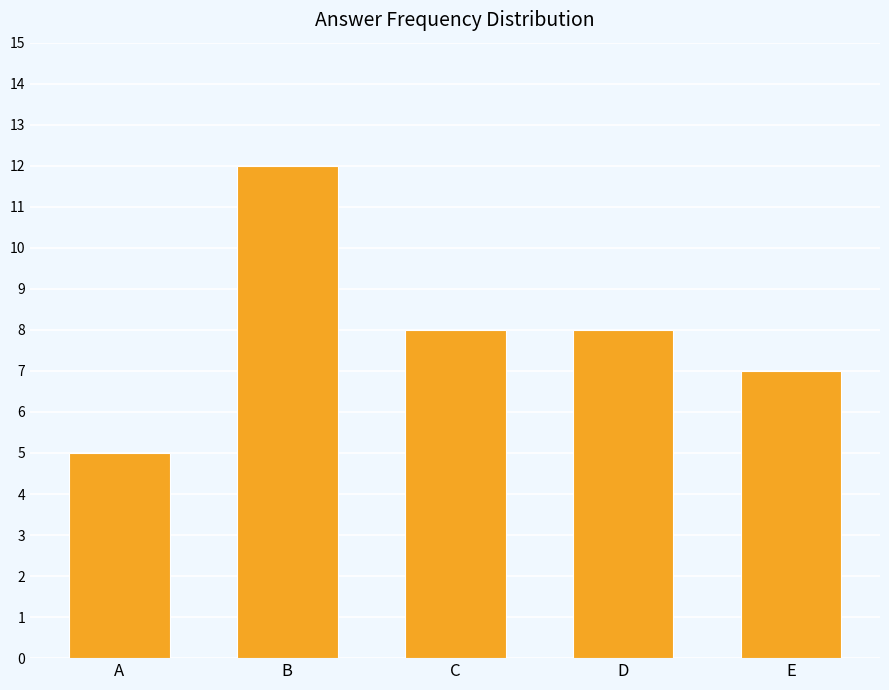

What is the value of the 1st bar from the left?

5